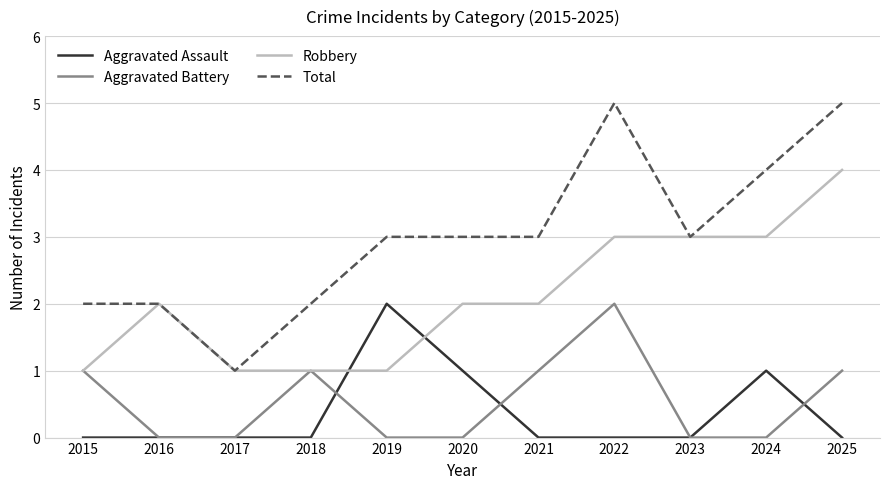

Where is the first local maximum for Aggravated Battery?

2018